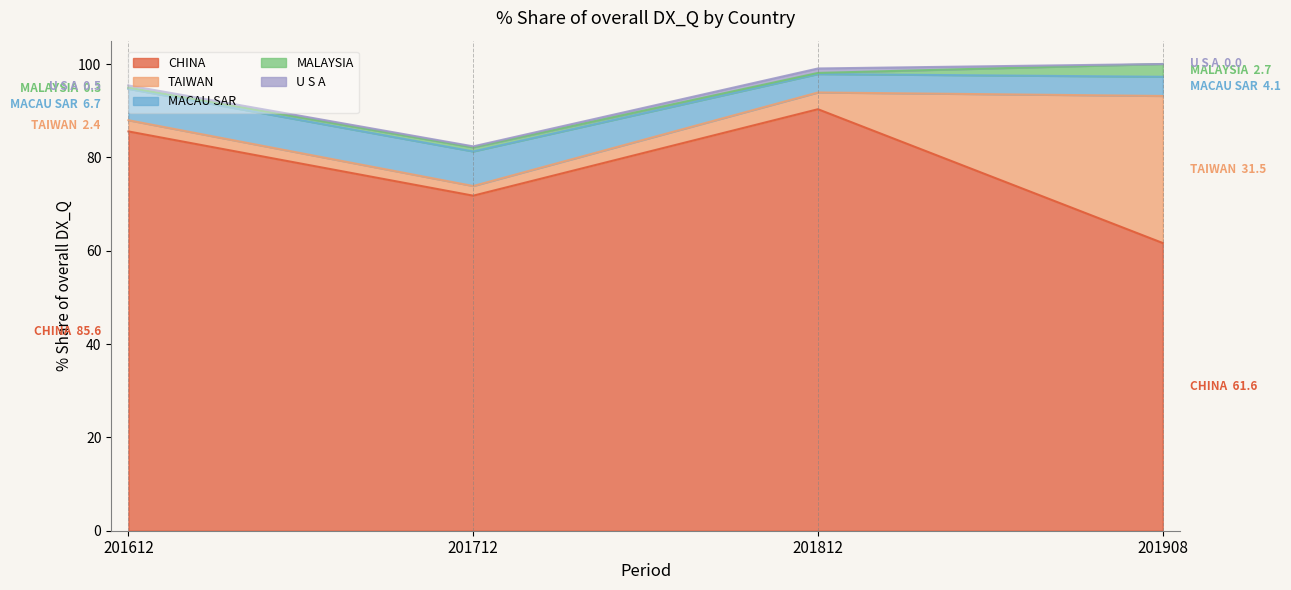

Reading right to left, list all the values displayed in this chart.

CHINA: 201908=61.6	201812=90.3	201712=71.8	201612=85.6
TAIWAN: 201908=31.5	201812=3.6	201712=2.1	201612=2.4
MACAU SAR: 201908=4.1	201812=3.9	201712=7.4	201612=6.7
MALAYSIA: 201908=2.7	201812=0.2	201712=0.9	201612=0.3
U S A: 201908=0.0	201812=1.0	201712=0.2	201612=0.5